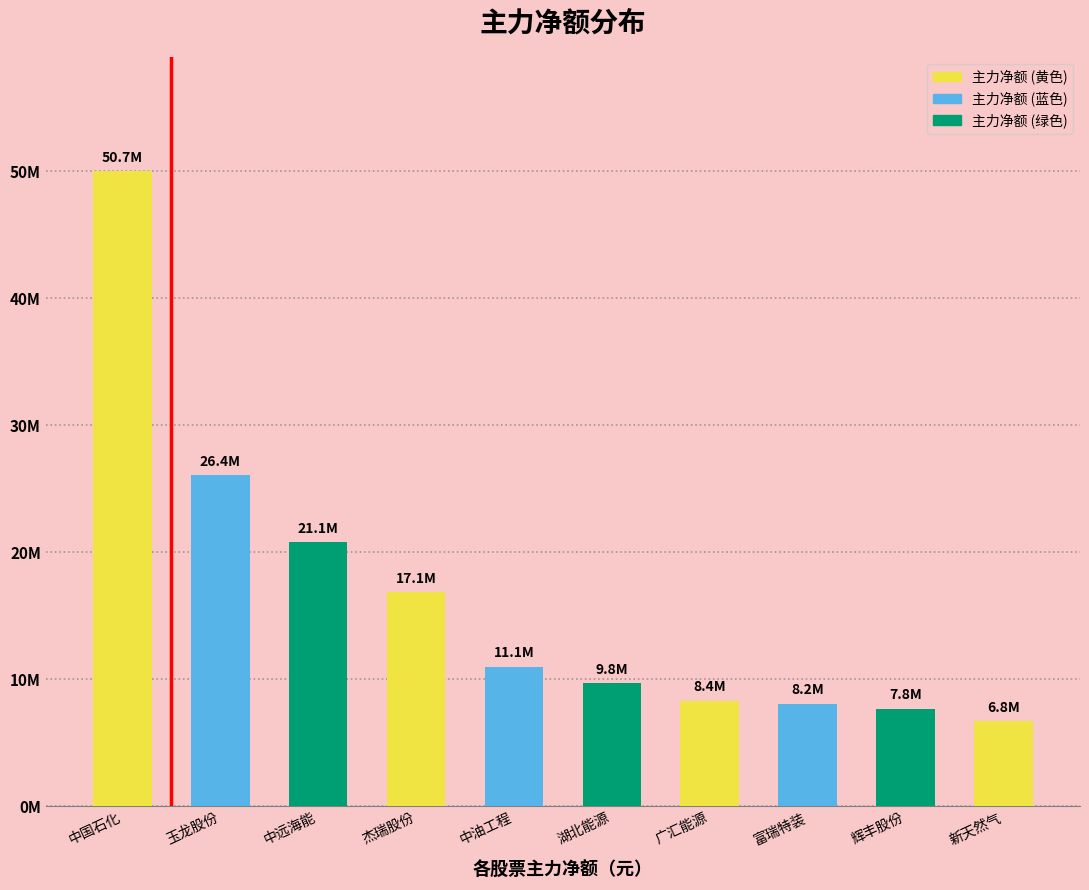

Does the chart contain any negative values?

No